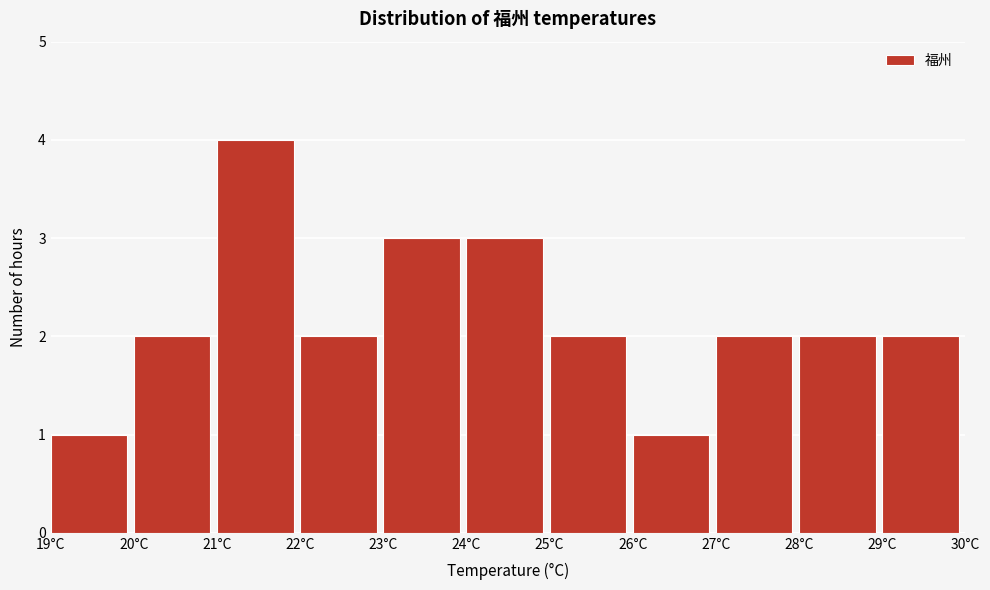

Reading left to right, transcribe this chart: for each bar, give the range it covers on the x-axis and its height. The values are not printed on the chart, so give them approximately, as read against the axis.

19 to 20: 1
20 to 21: 2
21 to 22: 4
22 to 23: 2
23 to 24: 3
24 to 25: 3
25 to 26: 2
26 to 27: 1
27 to 28: 2
28 to 29: 2
29 to 30: 2